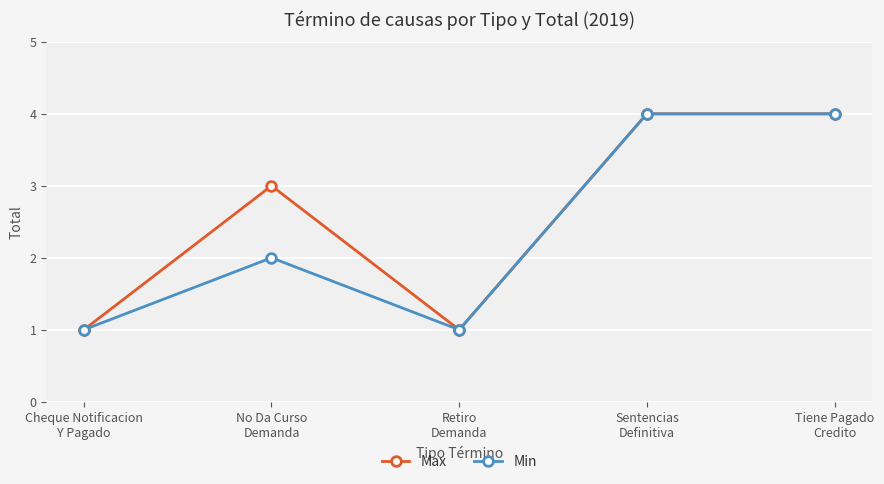

Where is the first local minimum for Min?

Retiro
Demanda